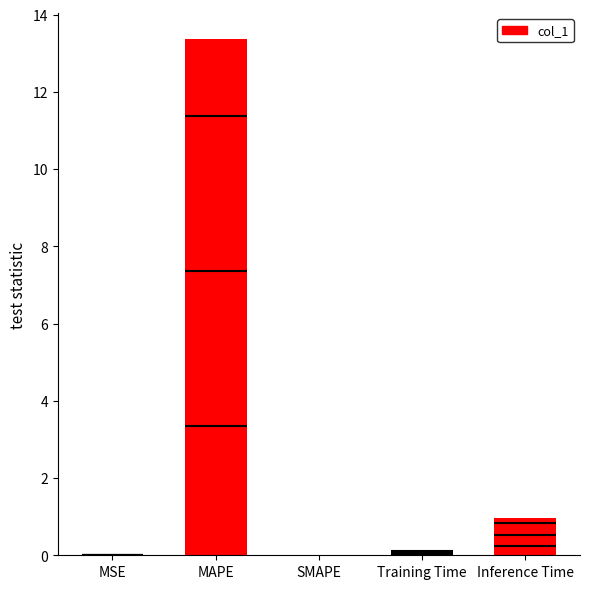

How many positive values are there?

4